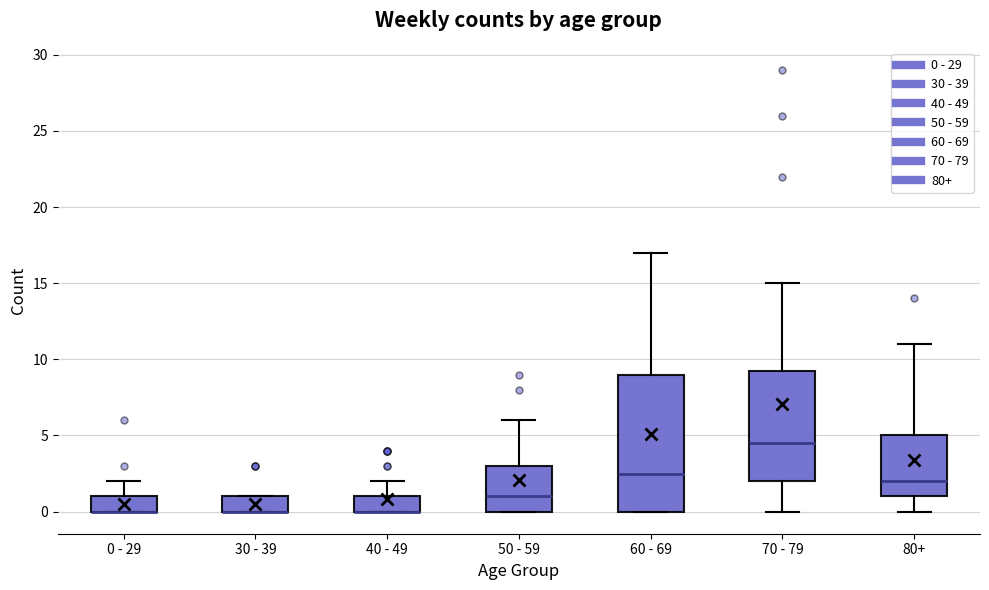

Reading left to right, transcribe this box plot: for each box, give where its median line is, the range the box spans, and where its two whiskers end, as read against the y-axis. The values are not printed on the chart, so give them approximately, as read against the axis.

0 - 29: median 0.0 (drawn on the box's lower edge), box 0.0 to 1.0, whiskers 0.0 to 2.0
30 - 39: median 0.0 (drawn on the box's lower edge), box 0.0 to 1.0, whiskers 0.0 to 1.0
40 - 49: median 0.0 (drawn on the box's lower edge), box 0.0 to 1.0, whiskers 0.0 to 2.0
50 - 59: median 1.0, box 0.0 to 3.0, whiskers 0.0 to 6.0
60 - 69: median 2.5, box 0.0 to 9.0, whiskers 0.0 to 17.0
70 - 79: median 4.5, box 2.0 to 9.5, whiskers 0.0 to 15.0
80+: median 2.0, box 1.0 to 5.0, whiskers 0.0 to 11.0